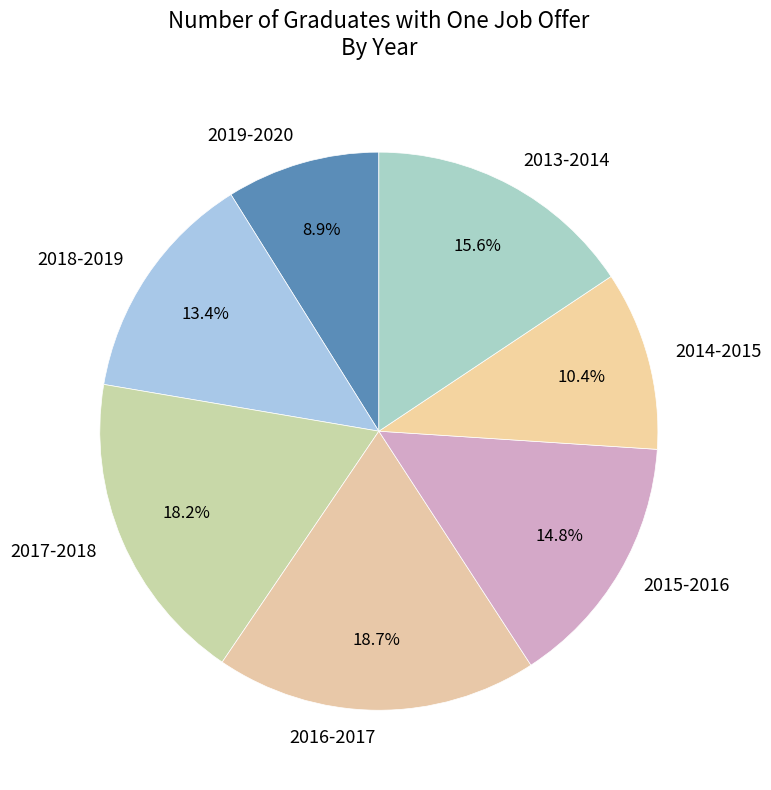

Is 2018-2019 the majority of the pie?

No